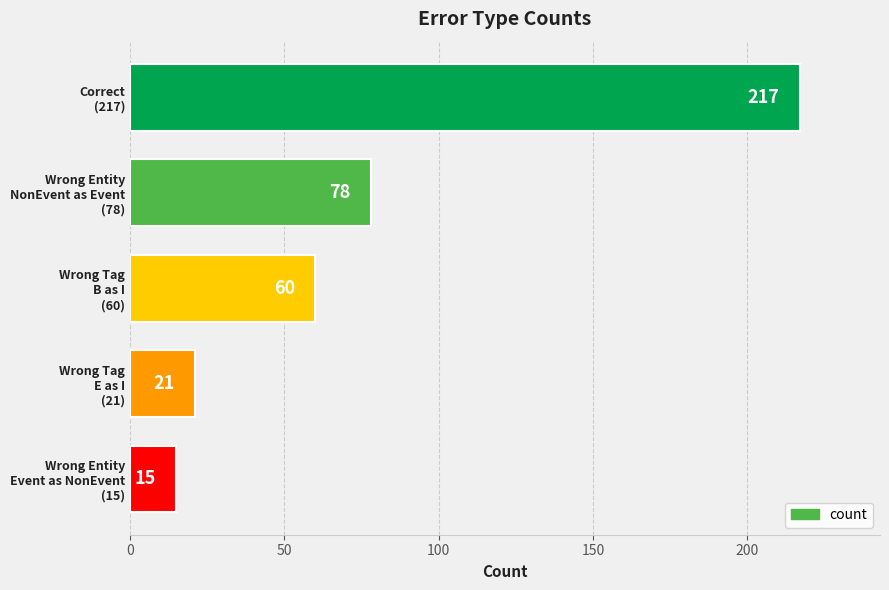

What is the value of the 1st bar from the top?

217